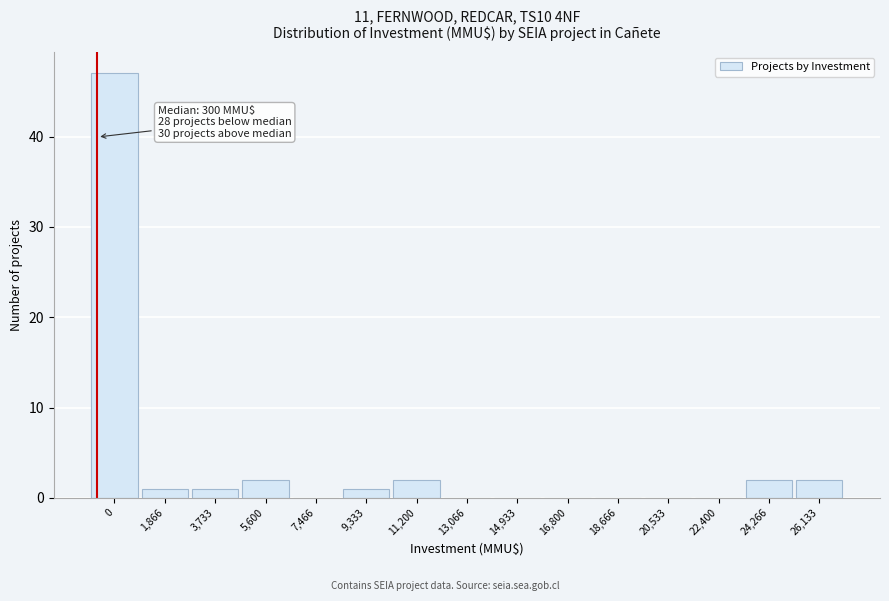

Reading left to right, what are all the values shown in this chart?

0=47	1,866=1	3,733=1	5,600=2	7,466=0	9,333=1	11,200=2	13,066=0	14,933=0	16,800=0	18,666=0	20,533=0	22,400=0	24,266=2	26,133=2